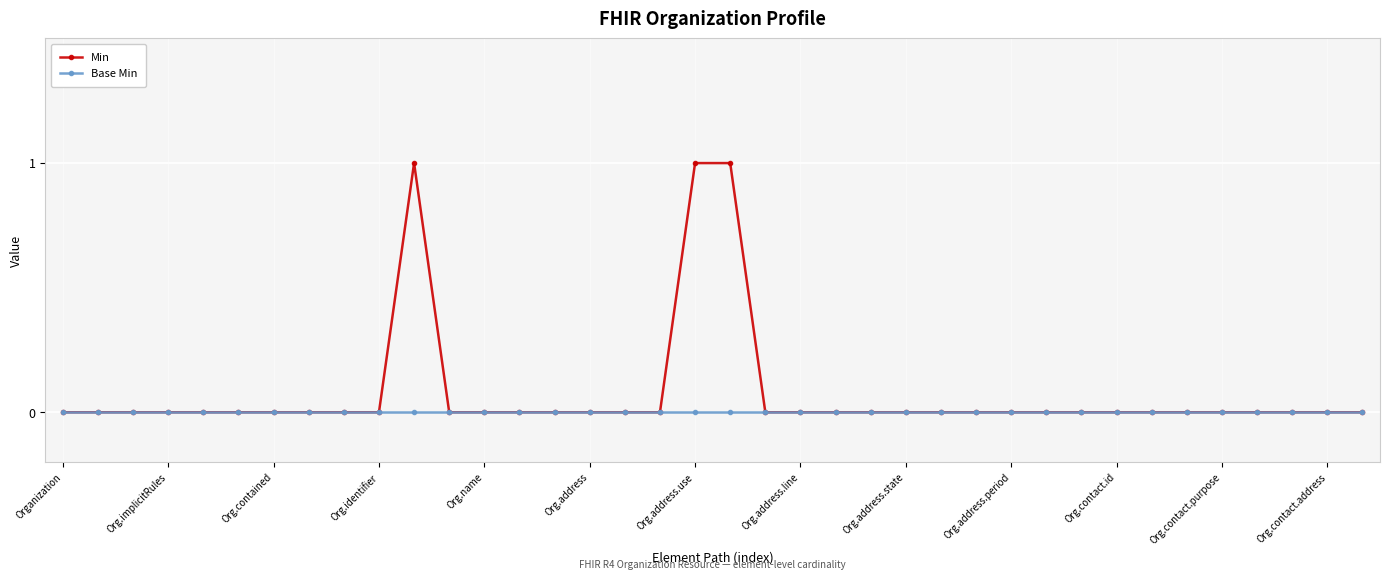

List the series in order of their overall mean, highest first.

Min, Base Min